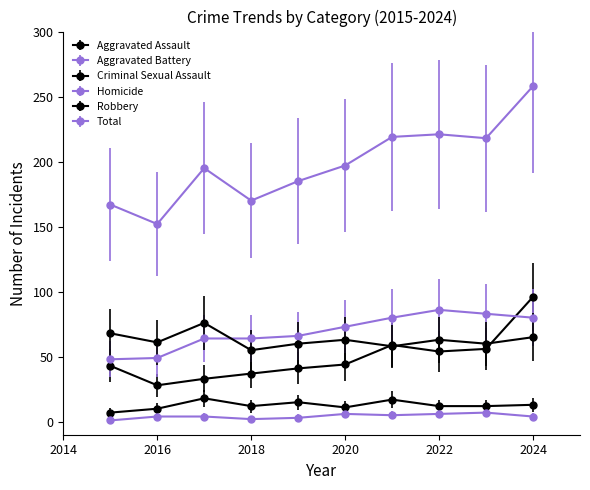

At how many categories does at least one series exceed 183?

7